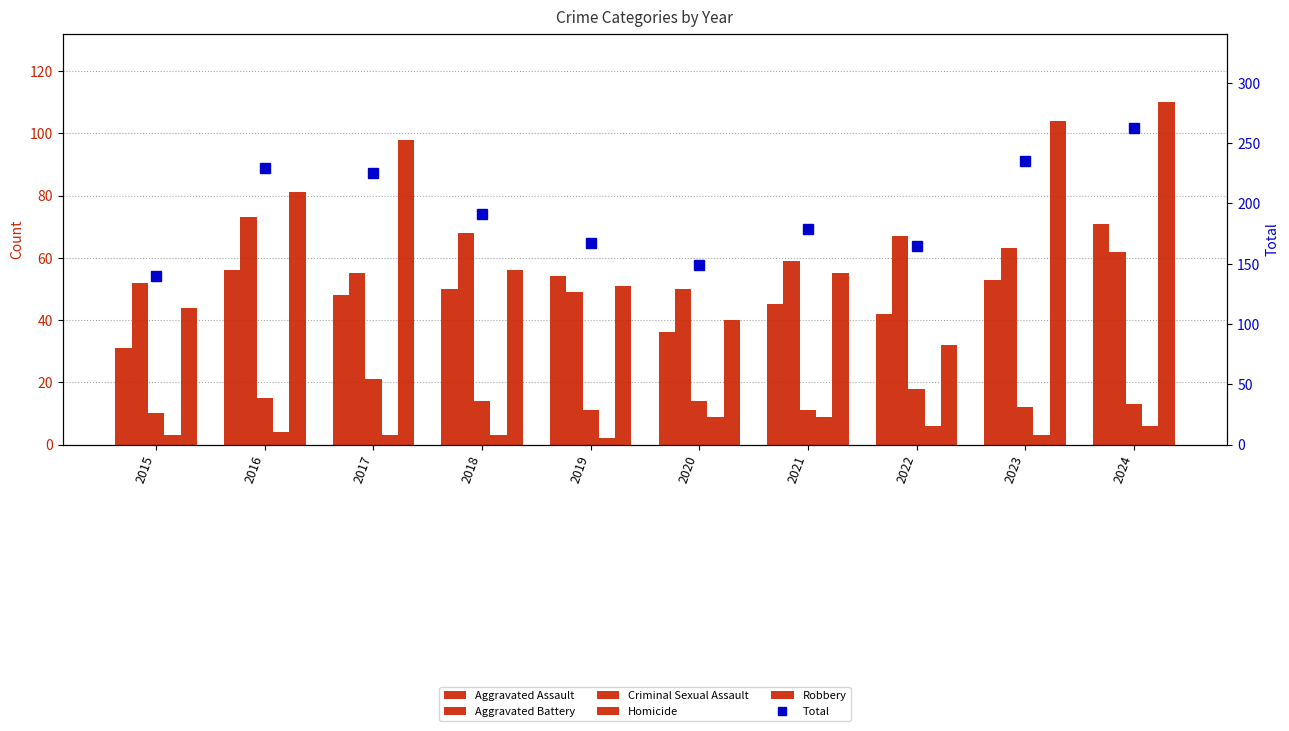

At which category is the sum across all series the highest?

2024